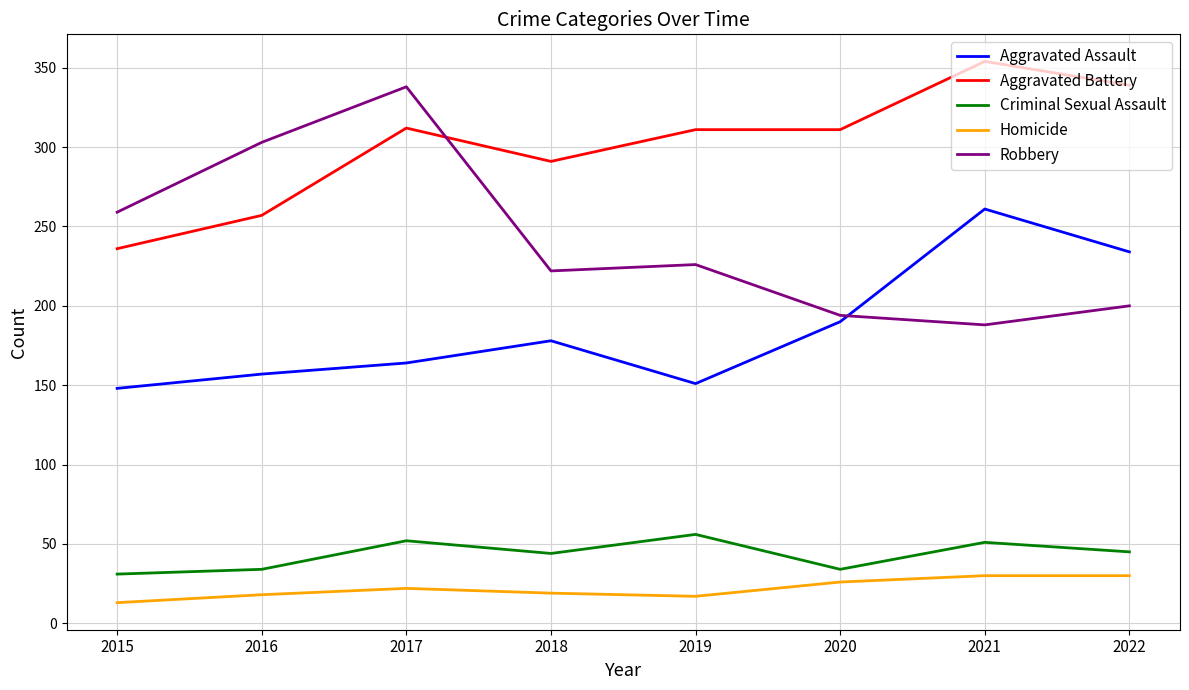

The Criminal Sexual Assault series shows 31 at 2015. True or false?

True